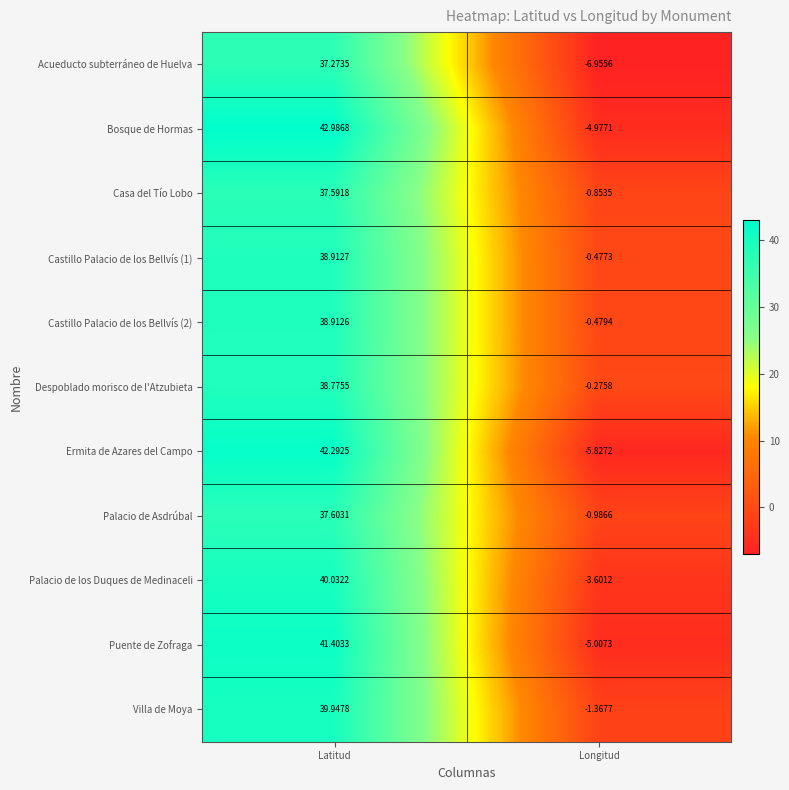

Rank the categories by Ermita de Azares del Campo value from lowest to highest.

Longitud, Latitud